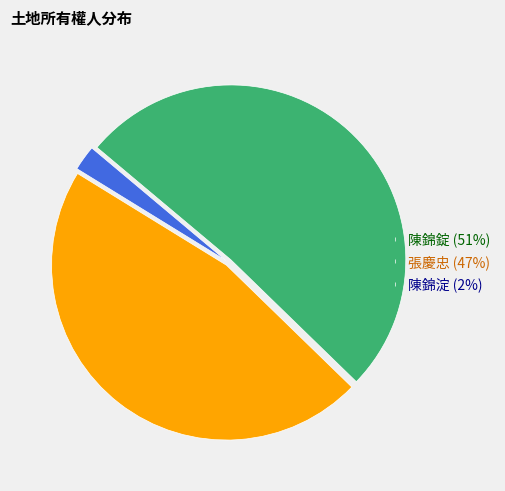

Which category accounts for the majority?

陳錦錠